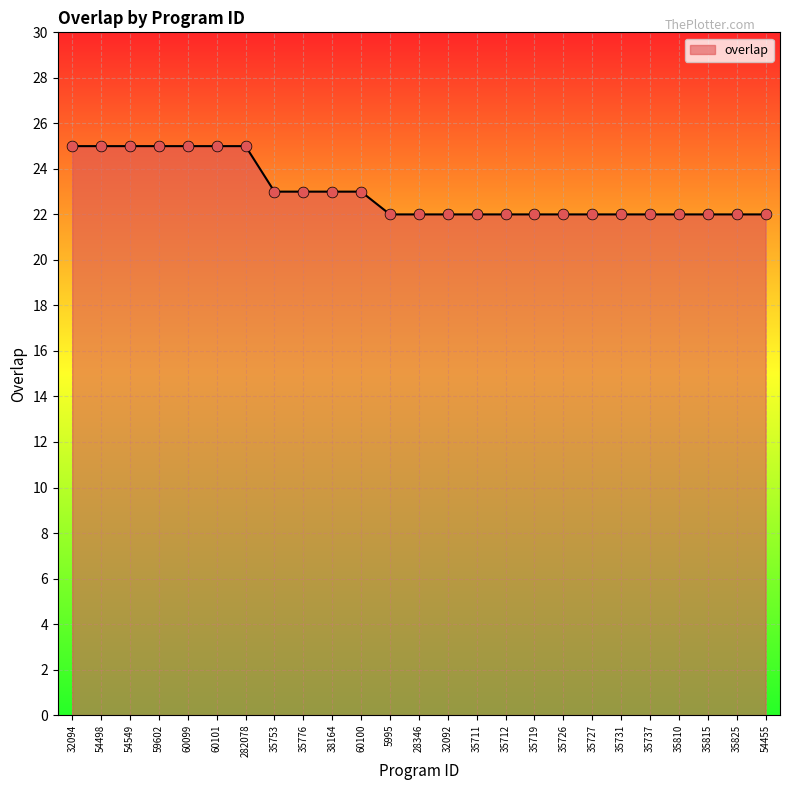

What is the ratio of the value at 60101 to the value at 35712?

1.1